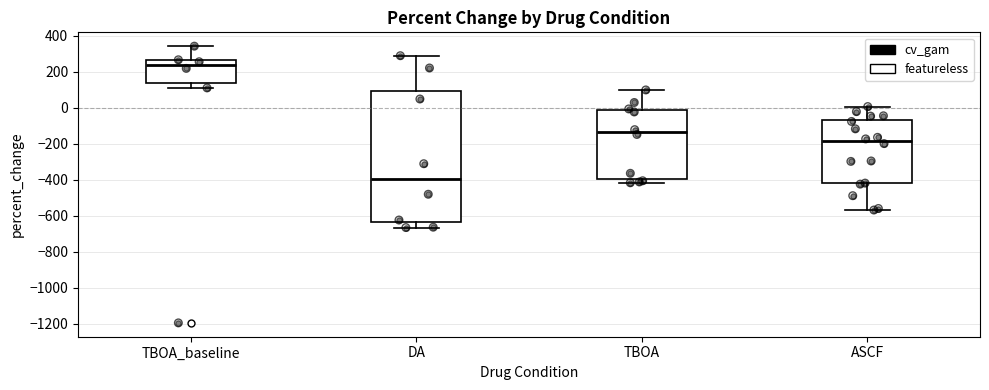

Which box's median line is the highest?

TBOA_baseline